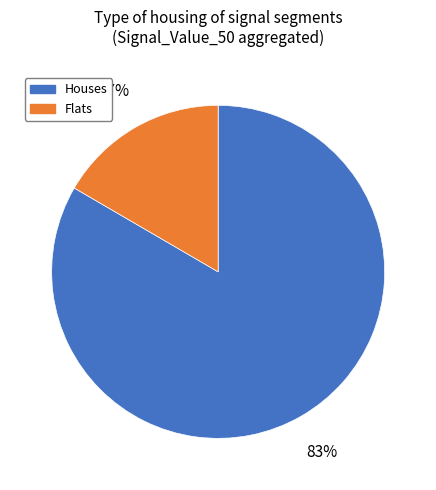

Is there any slice that represents more than half of the pie?

Yes